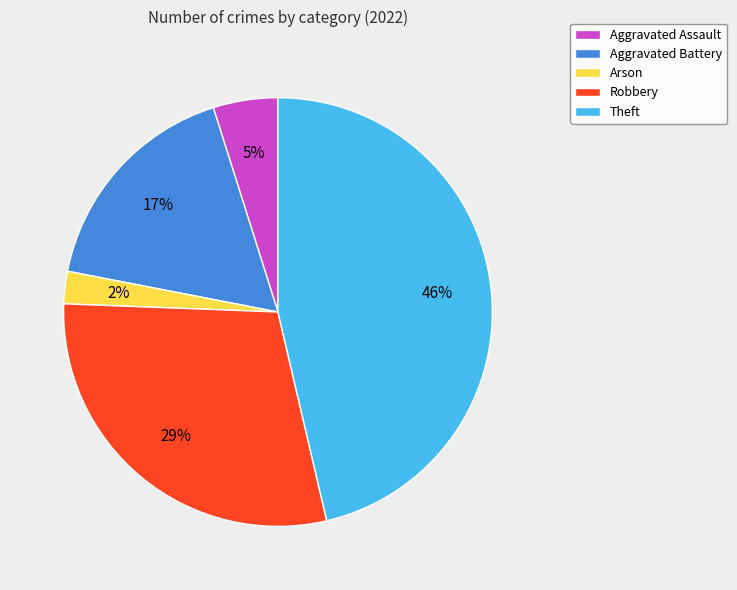

The Robbery slice represents 41% of the pie. True or false?

False